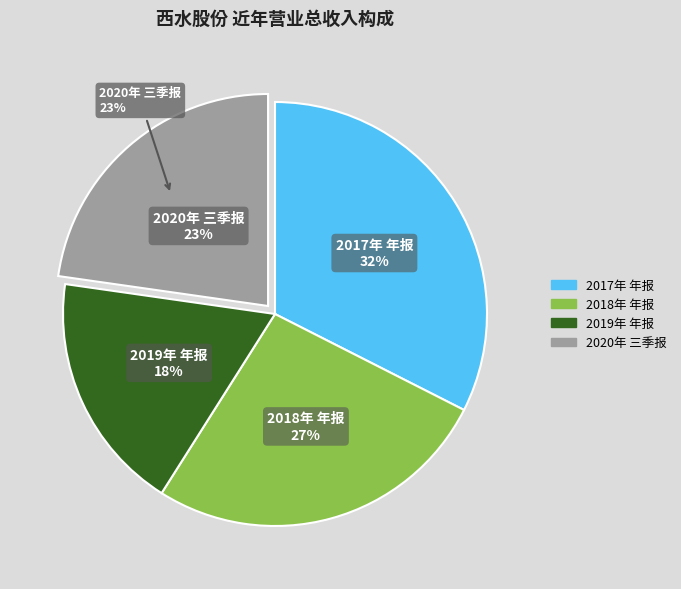

To the nearest percent, what is the difference between the largest and smallest slice percentages?

14%